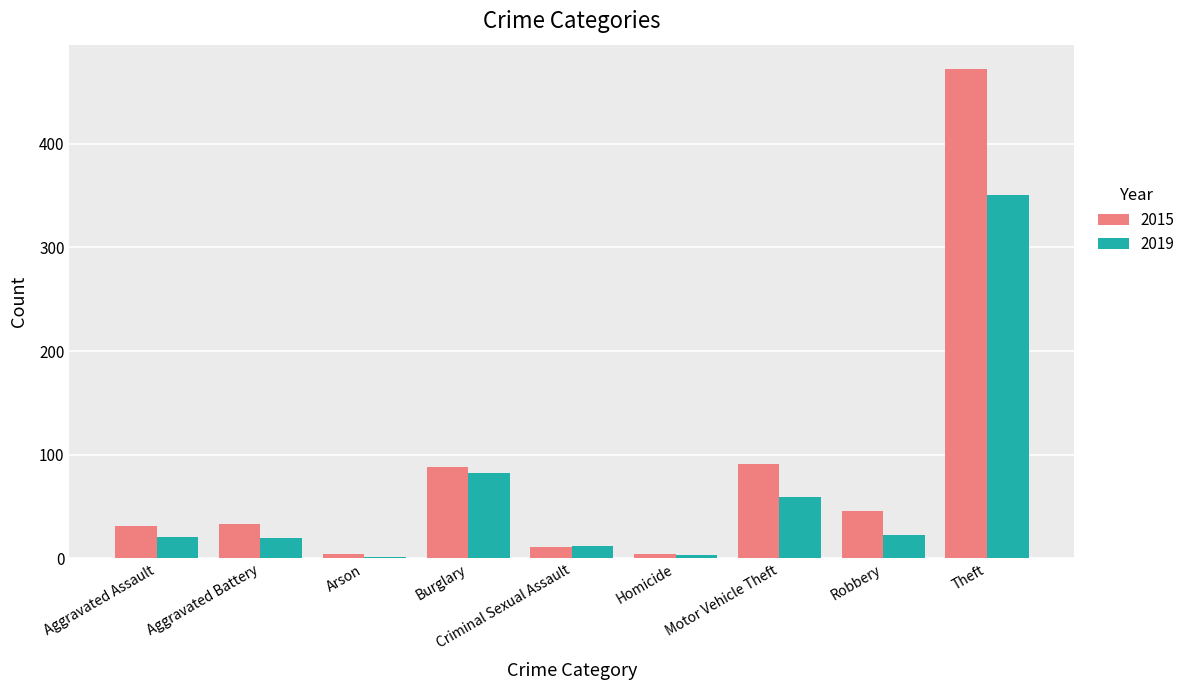

At which label is 2019 closest to 176?

Burglary